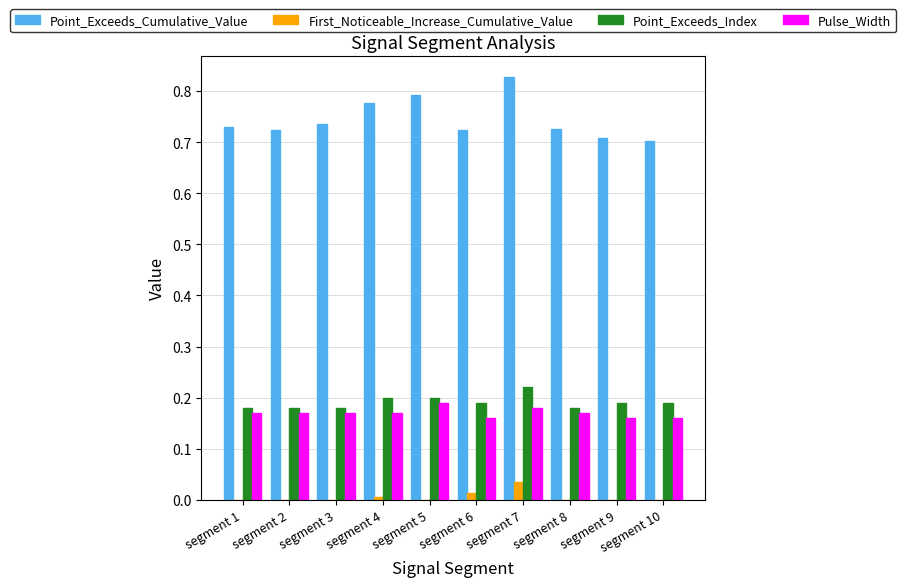

Which category has the highest value in the Pulse_Width series?

segment 5